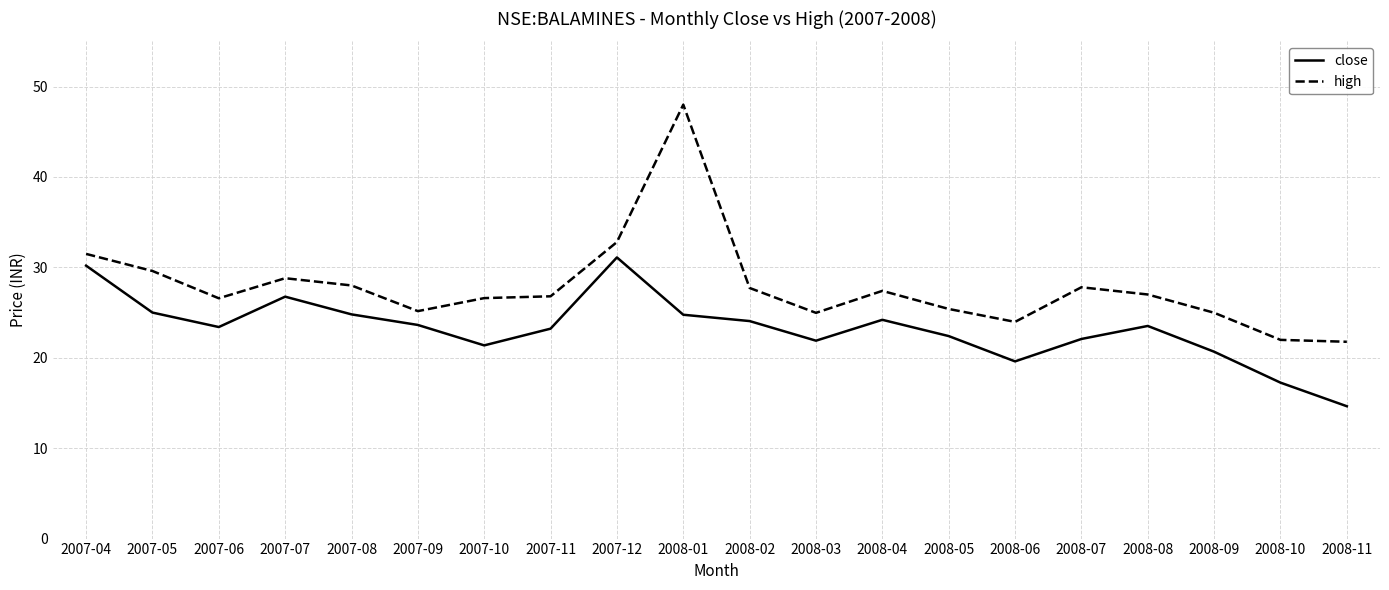

What is the difference between the high values at 2007-04 and 2008-05?

6.1